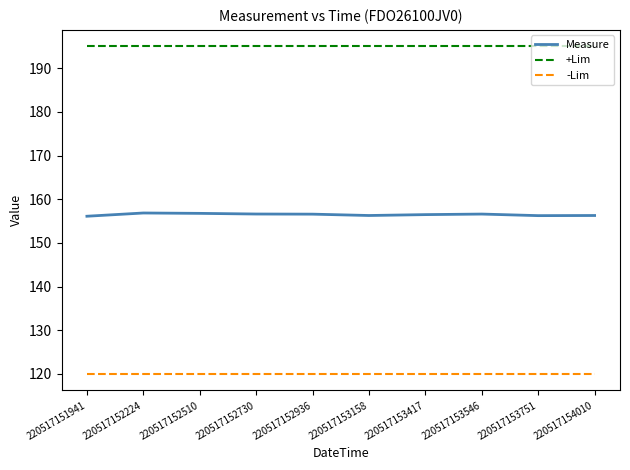

Which series has the widest spread of values?

Measure